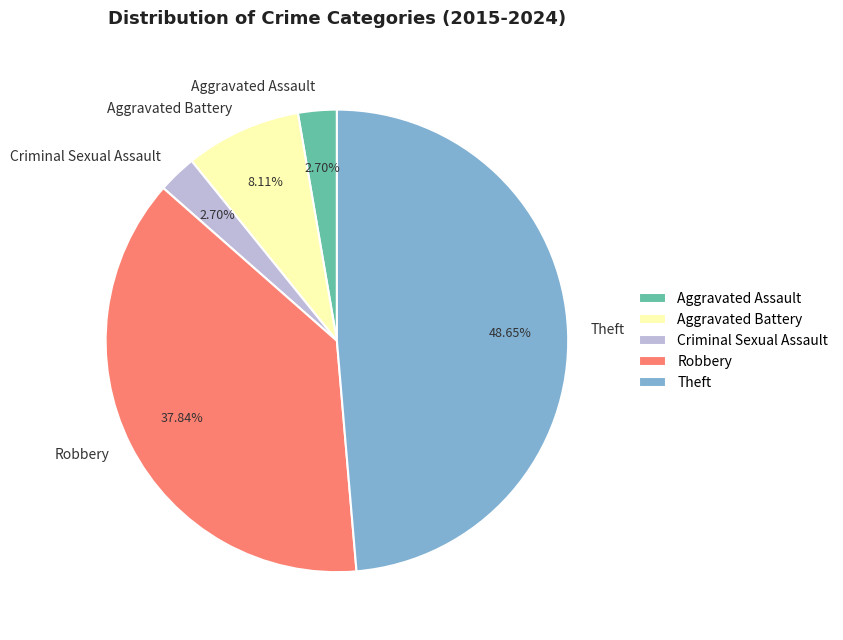

To the nearest percent, what portion does Theft represent?

49%